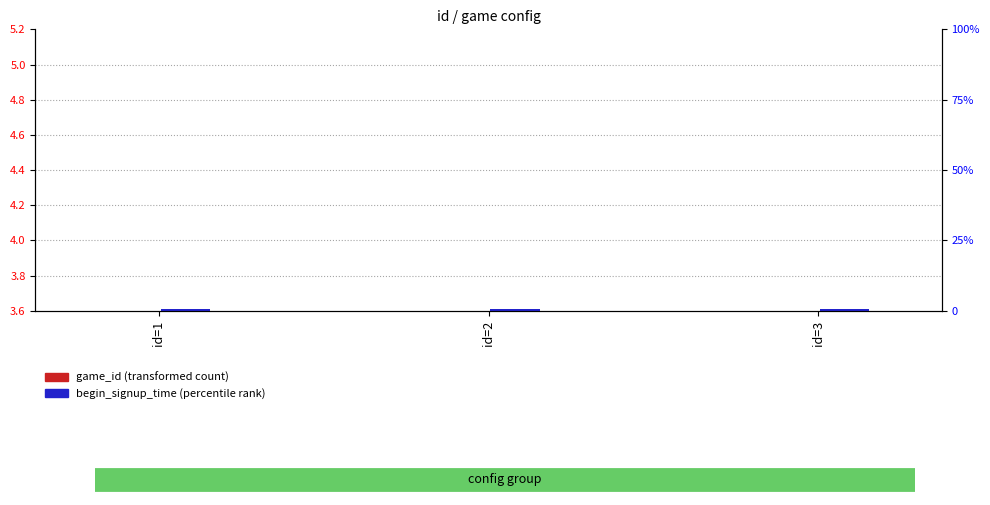

How many categories are shown in the chart?

3